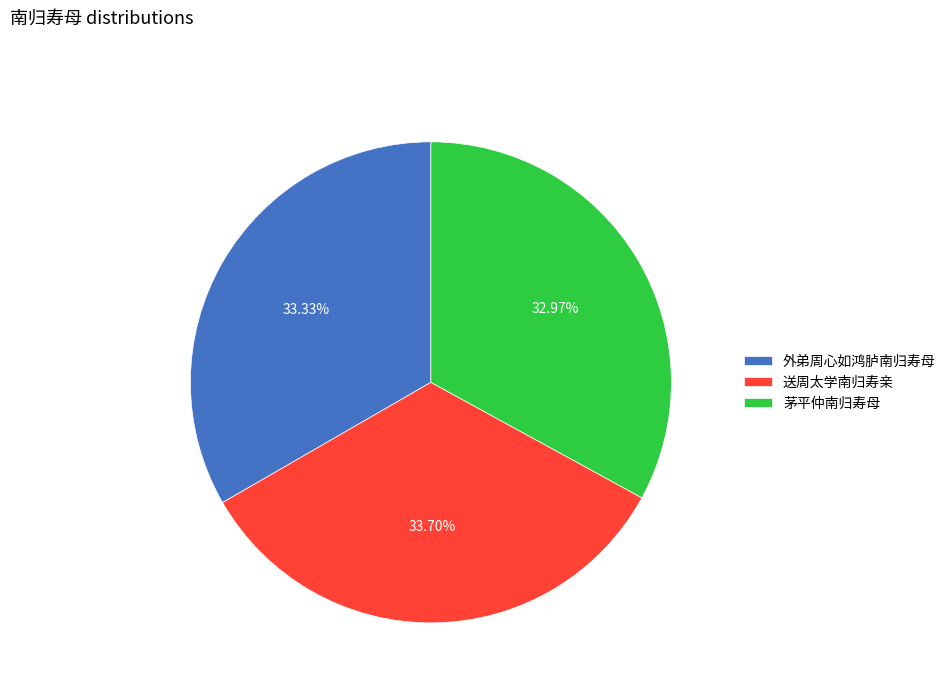

The 外弟周心如鸿胪南归寿母 slice represents 33% of the pie. True or false?

True